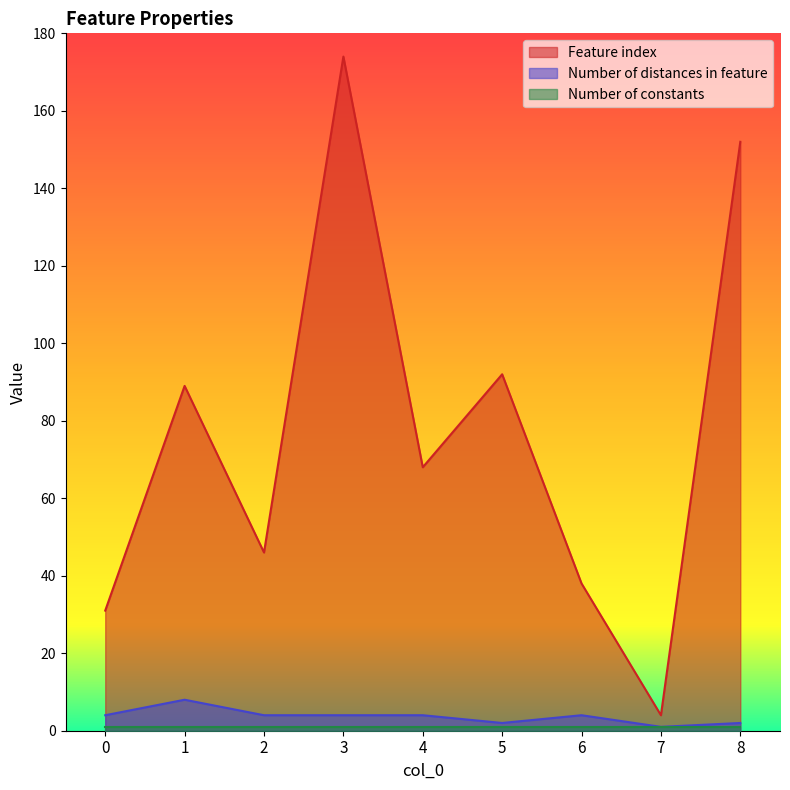

What is the value of the Feature index point at the 4th from the left?

174